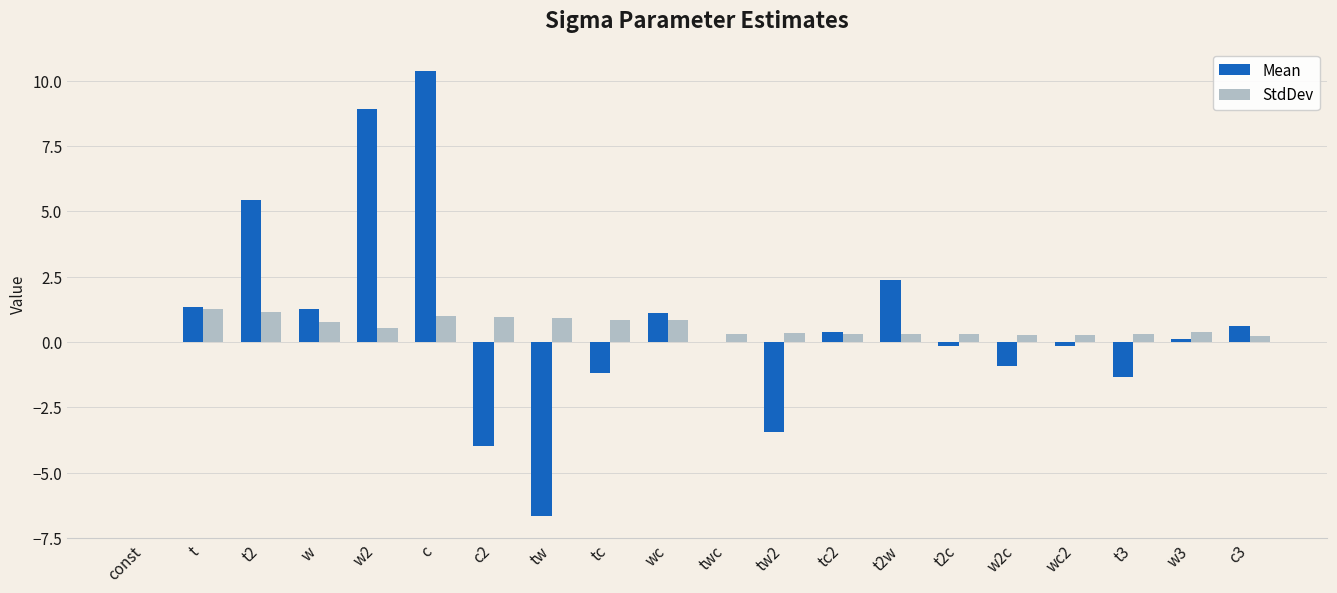

At which category does the chart reach its peak across all series?

c